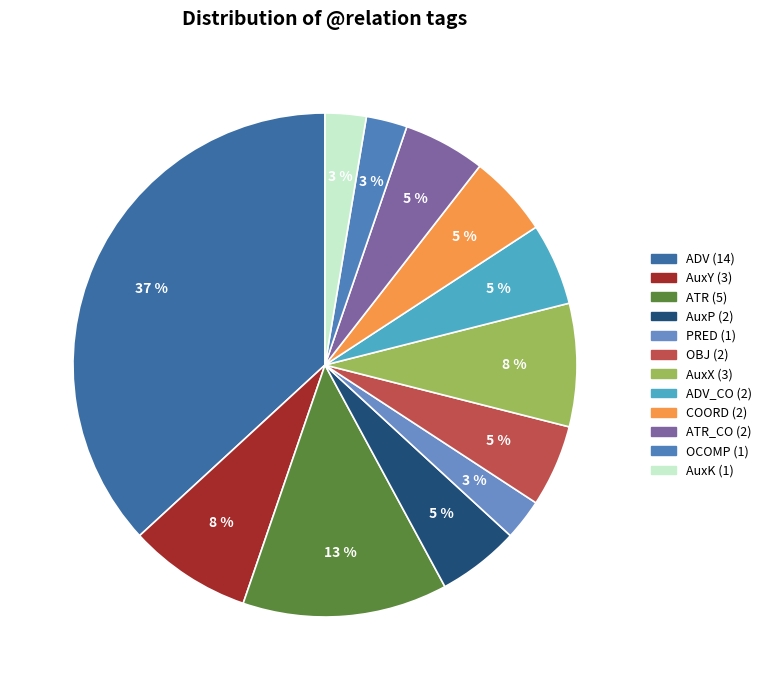

Rank the categories by value from lowest to highest.

PRED, OCOMP, AuxK, AuxP, OBJ, ADV_CO, COORD, ATR_CO, AuxY, AuxX, ATR, ADV